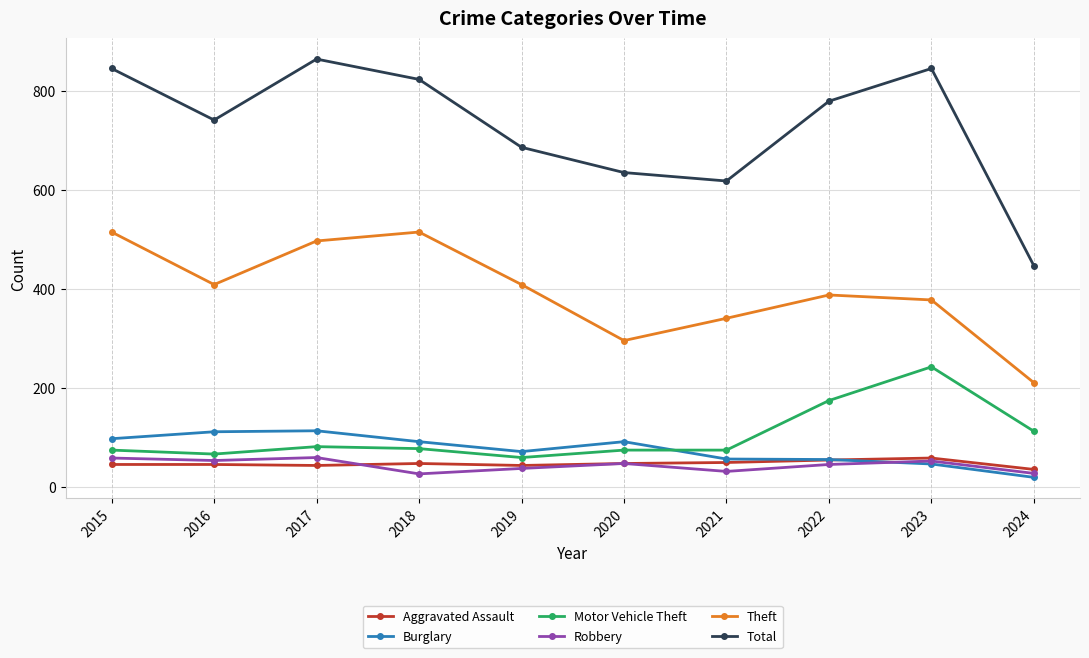

What is the spread (max minus min) of values at 2019?

648